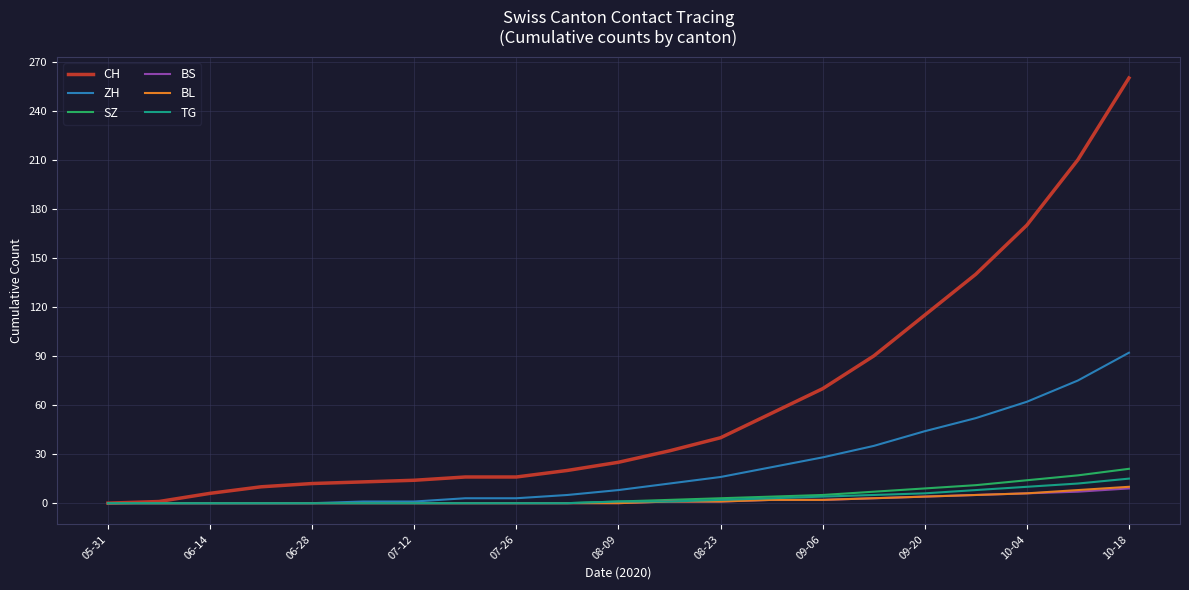

What is the maximum value shown in the chart?

260